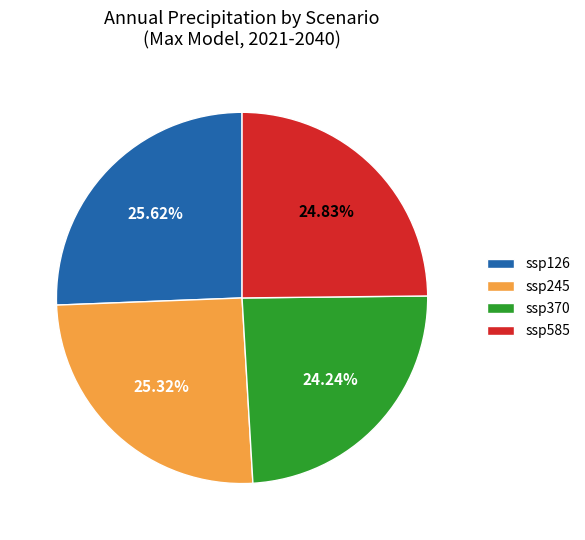

Combined, what portion of the pie is ssp585 and ssp126?

50.4%